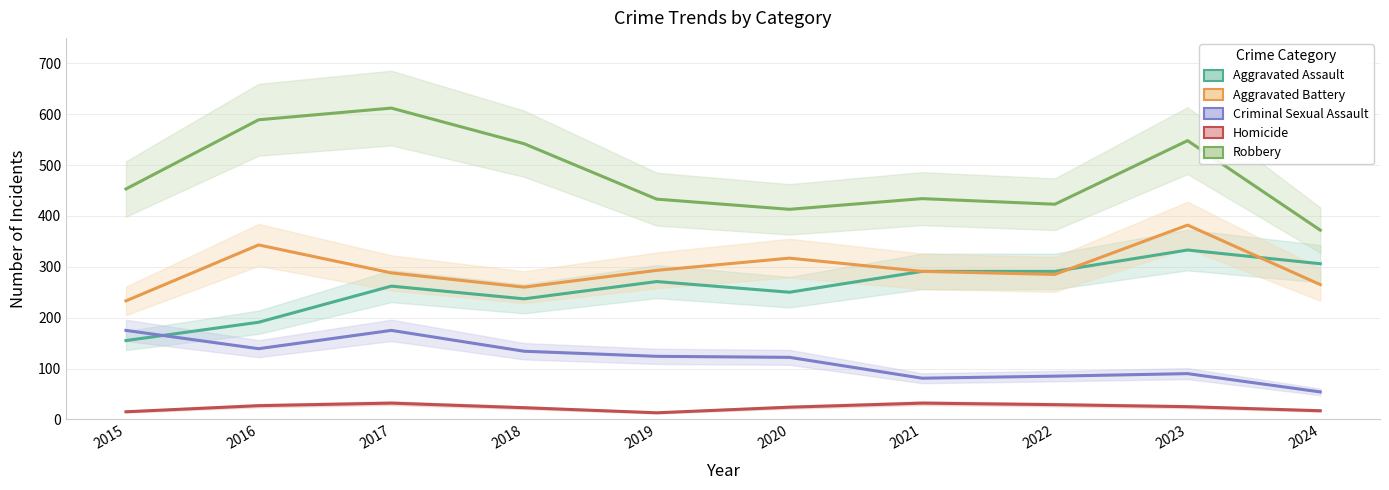

At which label is Aggravated Assault closest to 244?

2020